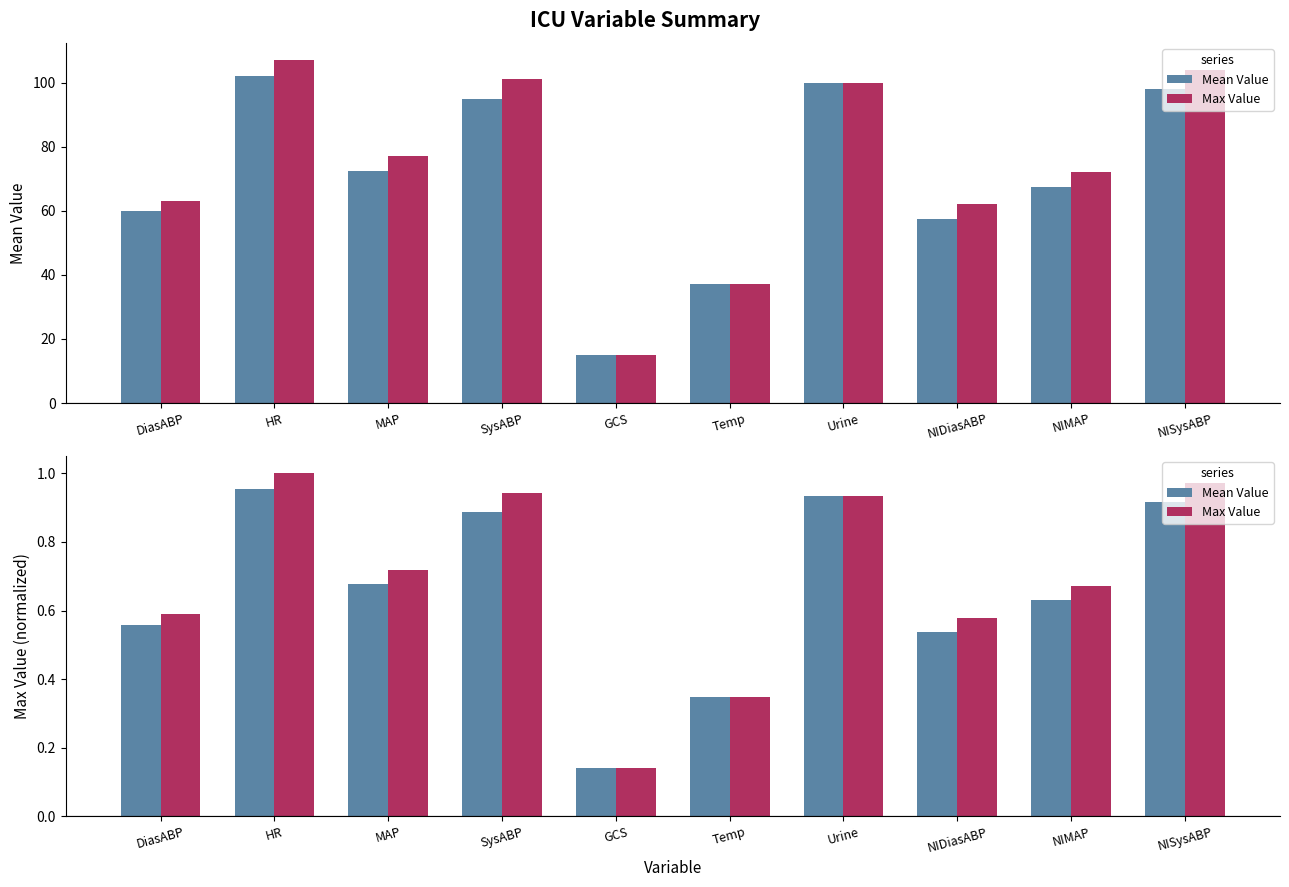

Reading right to left, transcribe all the data shown in this chart.

Mean Value: NISysABP=0.9	NIMAP=0.6	NIDiasABP=0.5	Urine=0.9	Temp=0.3	GCS=0.1	SysABP=0.9	MAP=0.7	HR=1.0	DiasABP=0.6
Max Value: NISysABP=1.0	NIMAP=0.7	NIDiasABP=0.6	Urine=0.9	Temp=0.3	GCS=0.1	SysABP=0.9	MAP=0.7	HR=1.0	DiasABP=0.6